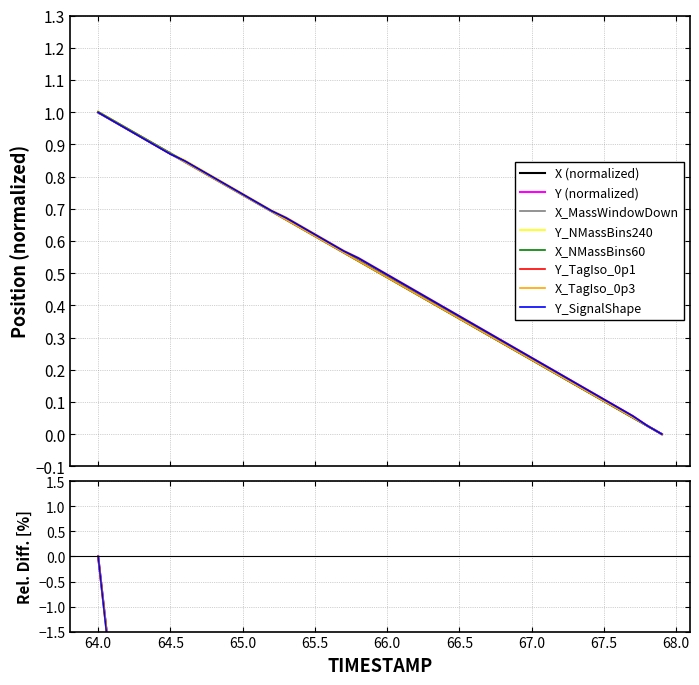

How many intersections are there between Y and X?

1